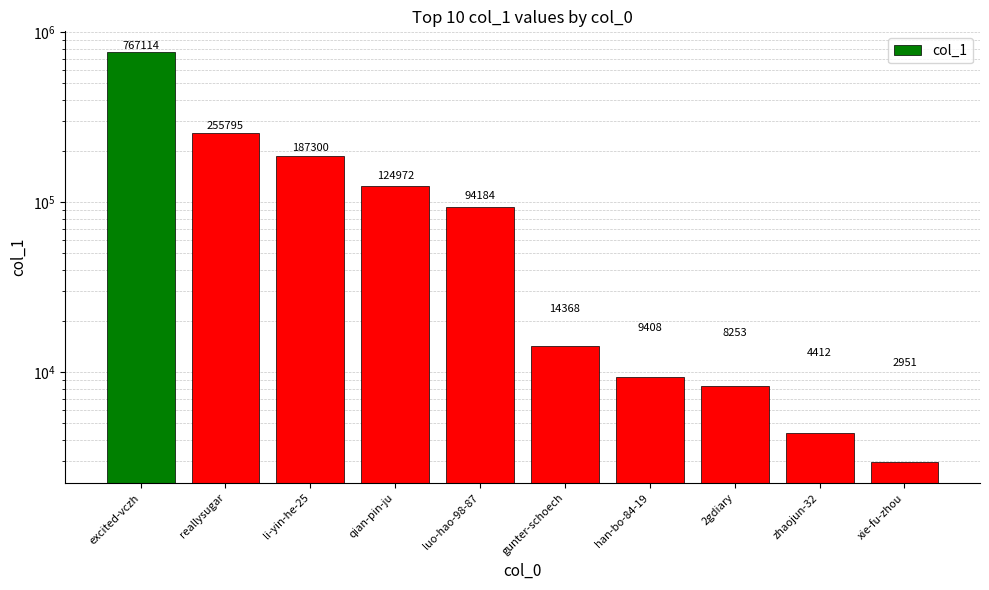

At which category does the chart reach its peak across all series?

excited-vczh